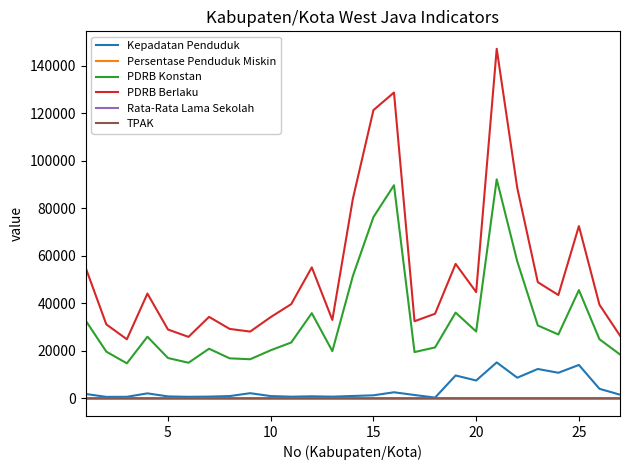

What is the highest value of the Kepadatan Penduduk series?

15176.0